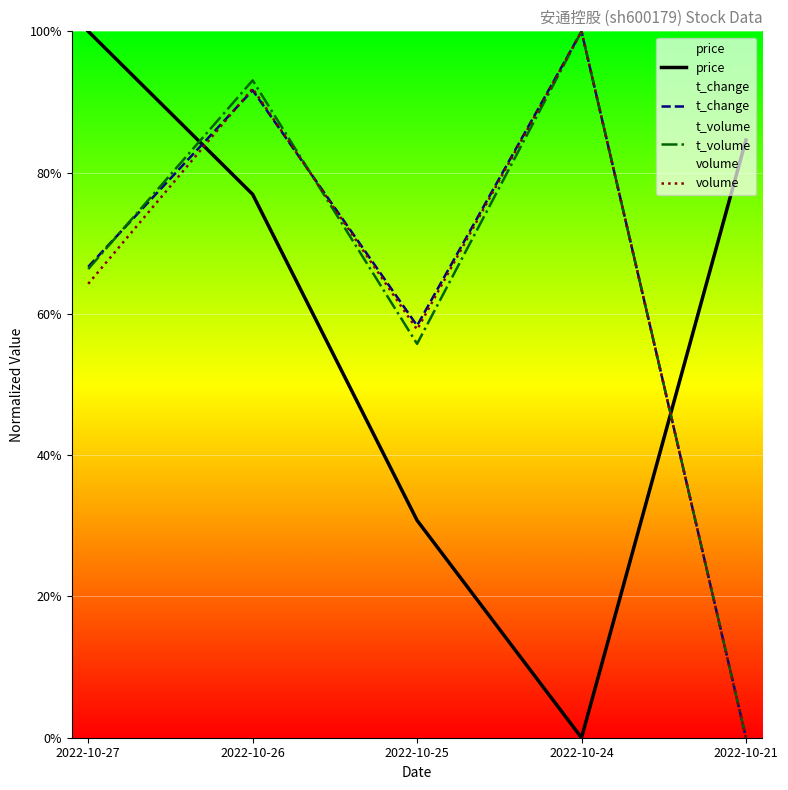

Reading left to right, transcribe all the data shown in this chart.

price: 2022-10-27=1.0	2022-10-26=0.8	2022-10-25=0.3	2022-10-24=0.0	2022-10-21=0.8
t_change: 2022-10-27=0.7	2022-10-26=0.9	2022-10-25=0.6	2022-10-24=1.0	2022-10-21=0.0
t_volume: 2022-10-27=0.7	2022-10-26=0.9	2022-10-25=0.6	2022-10-24=1.0	2022-10-21=0.0
volume: 2022-10-27=0.6	2022-10-26=0.9	2022-10-25=0.6	2022-10-24=1.0	2022-10-21=0.0